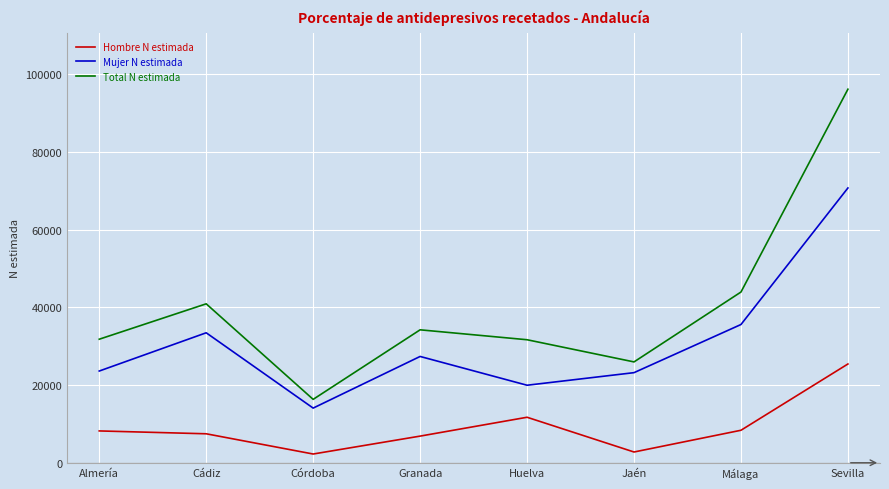

What is the difference between the highest and lowest values at Córdoba?

14074